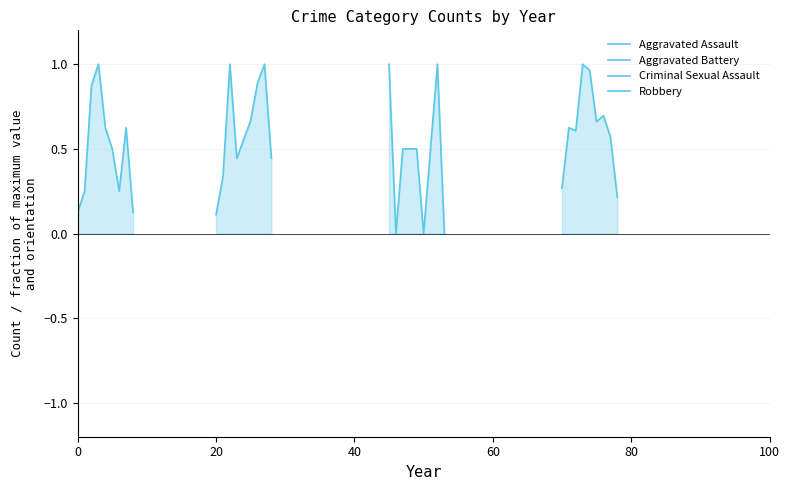

In Aggravated Battery, how many points are lower than both neighbors (excluding endpoints)?

1